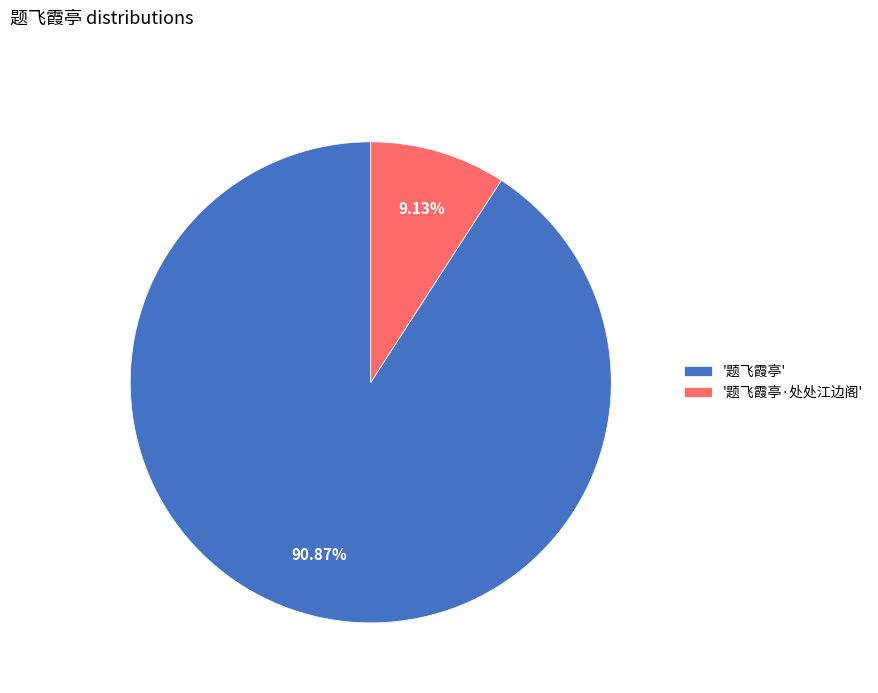

Which category has the smallest portion of the pie?

'题飞霞亭·处处江边阁'